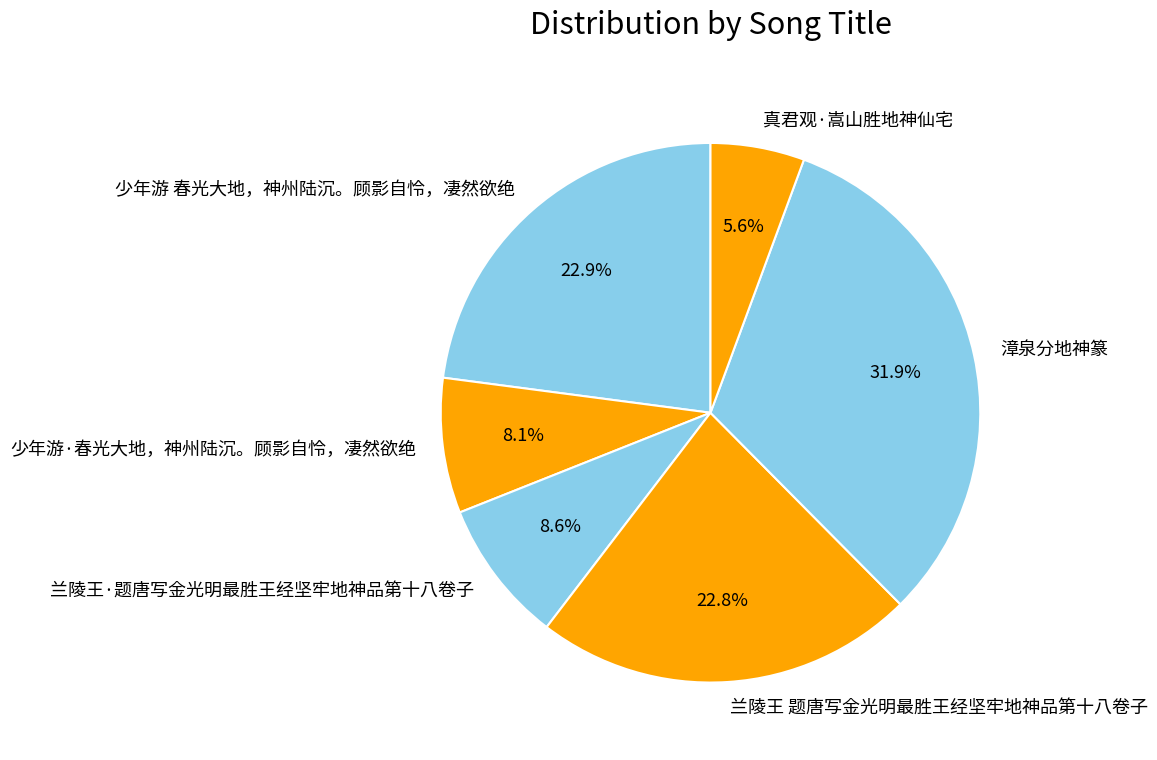

Which has a higher value, 兰陵王·题唐写金光明最胜王经坚牢地神品第十八卷子 or 兰陵王 题唐写金光明最胜王经坚牢地神品第十八卷子?

兰陵王 题唐写金光明最胜王经坚牢地神品第十八卷子